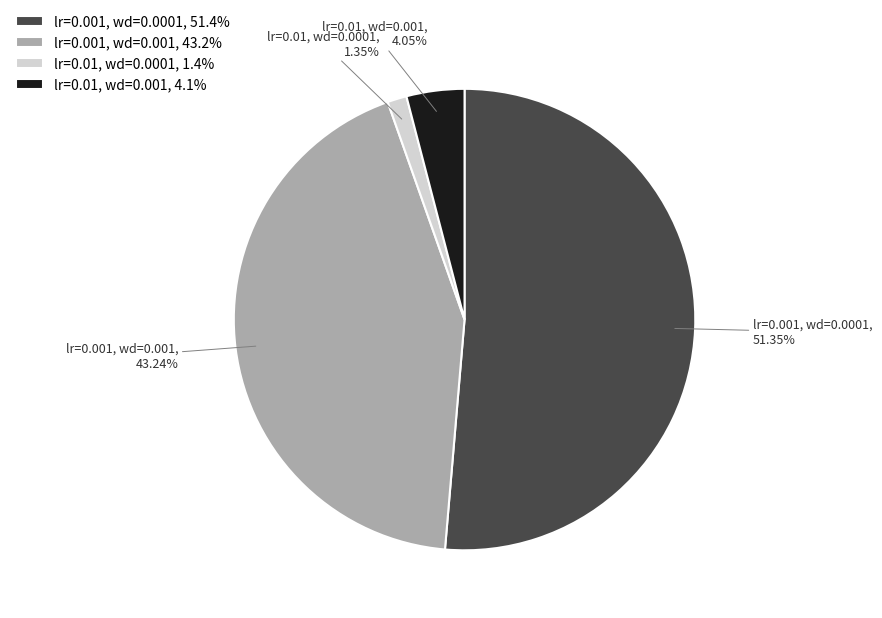

Is there any slice that represents more than half of the pie?

Yes